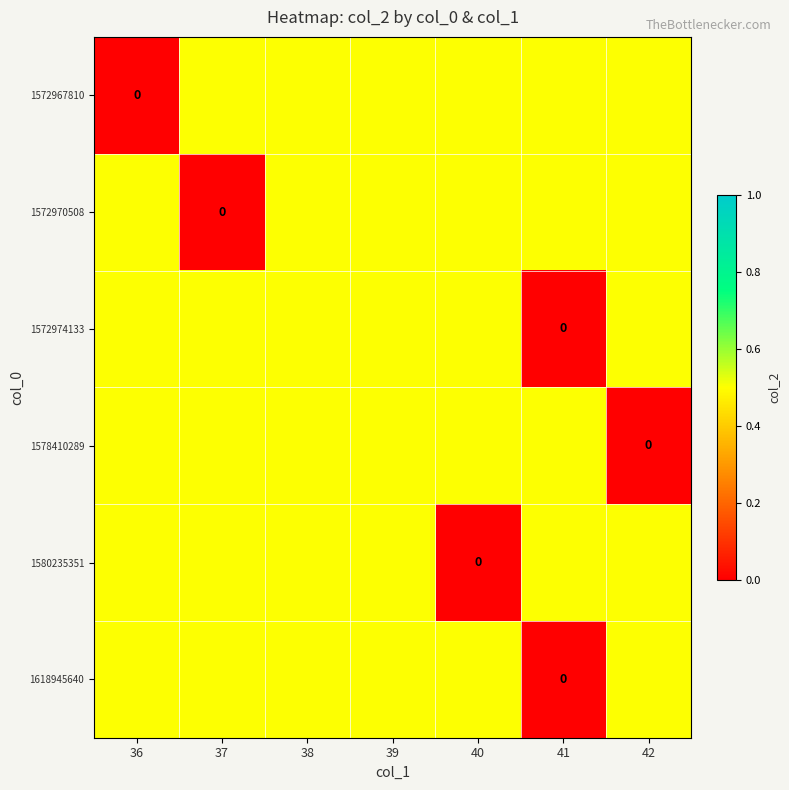

How many series are shown in this chart?

6